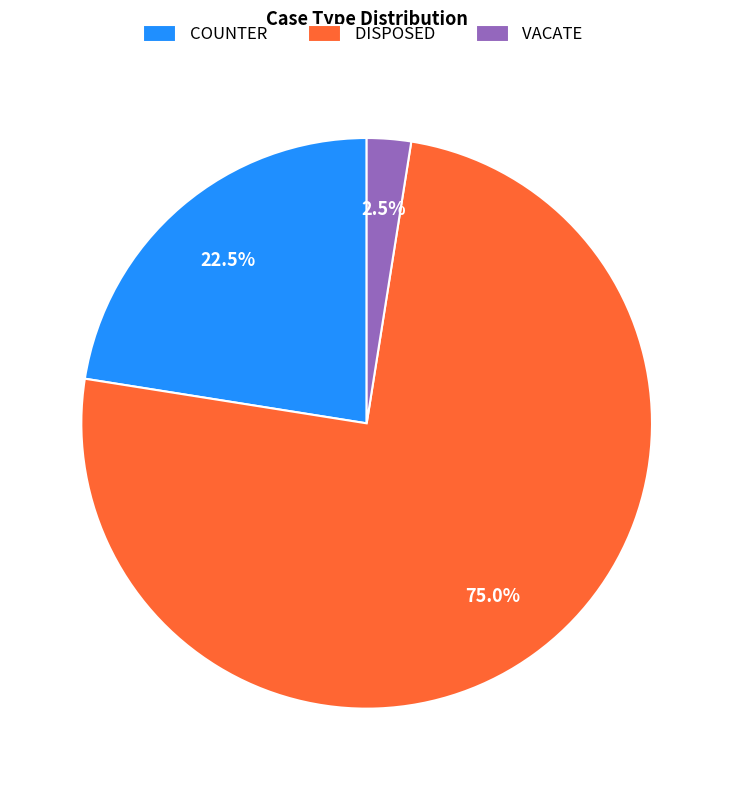

Is there a majority slice in this chart?

Yes